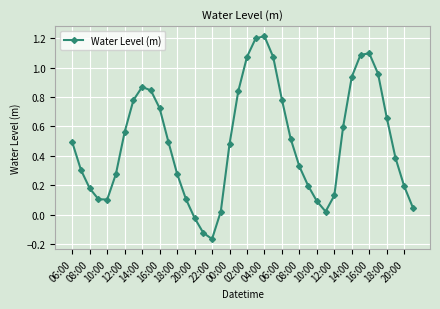

What is the sum of all values?

19.7